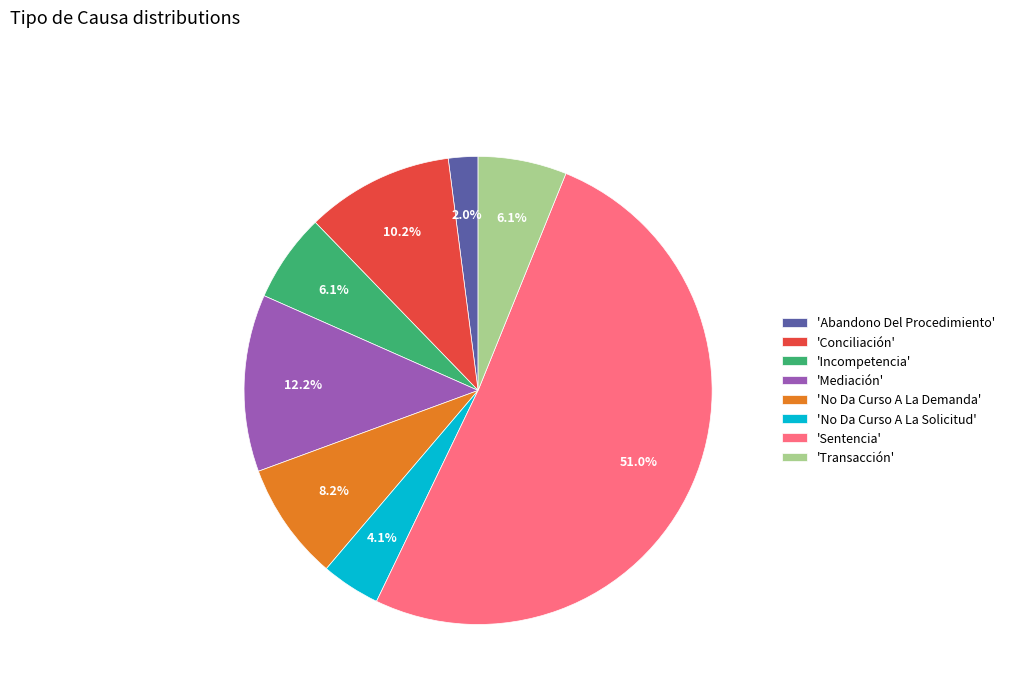

Which slice is the largest?

'Sentencia'